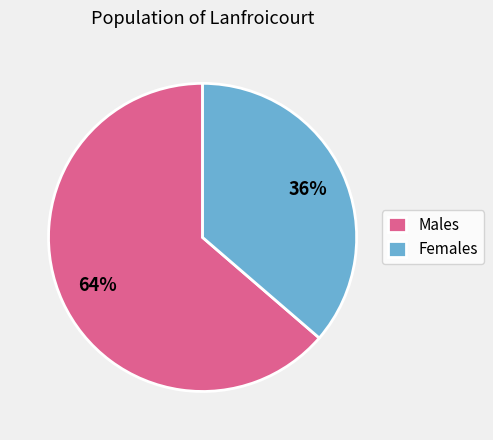

The Males slice represents 64% of the pie. True or false?

True